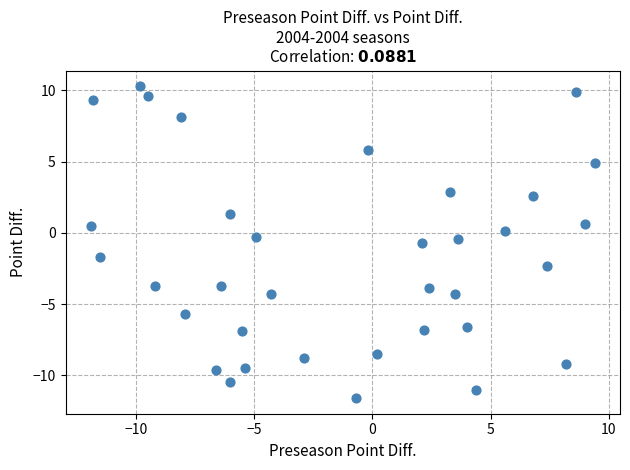

What is the range of Y values (max minus min)?

21.9